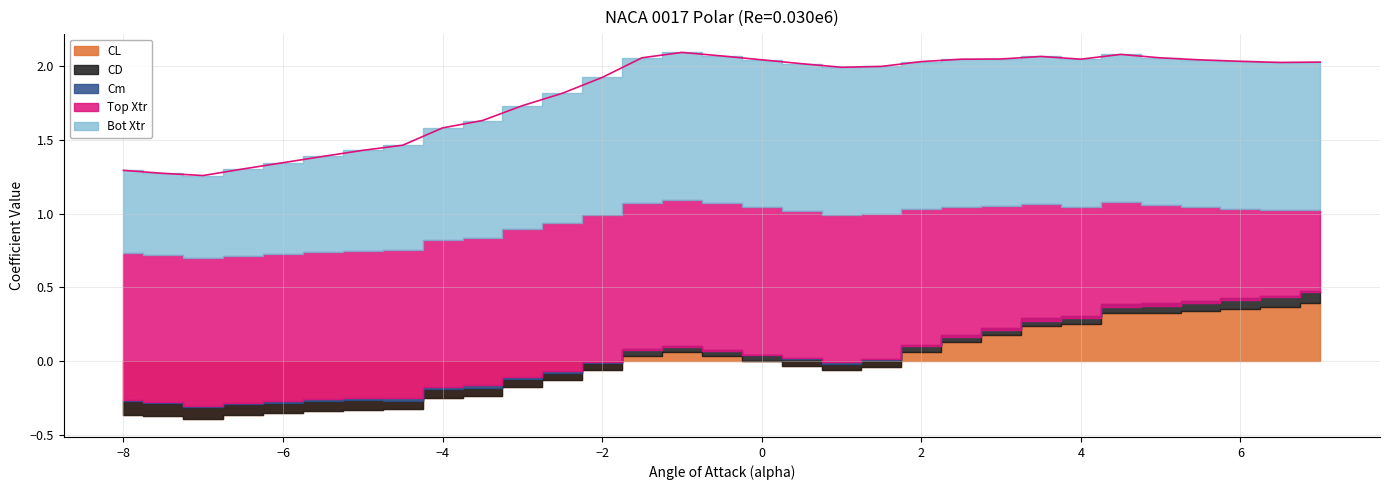

Which label corresponds to the smallest value in the chart?

-7.0